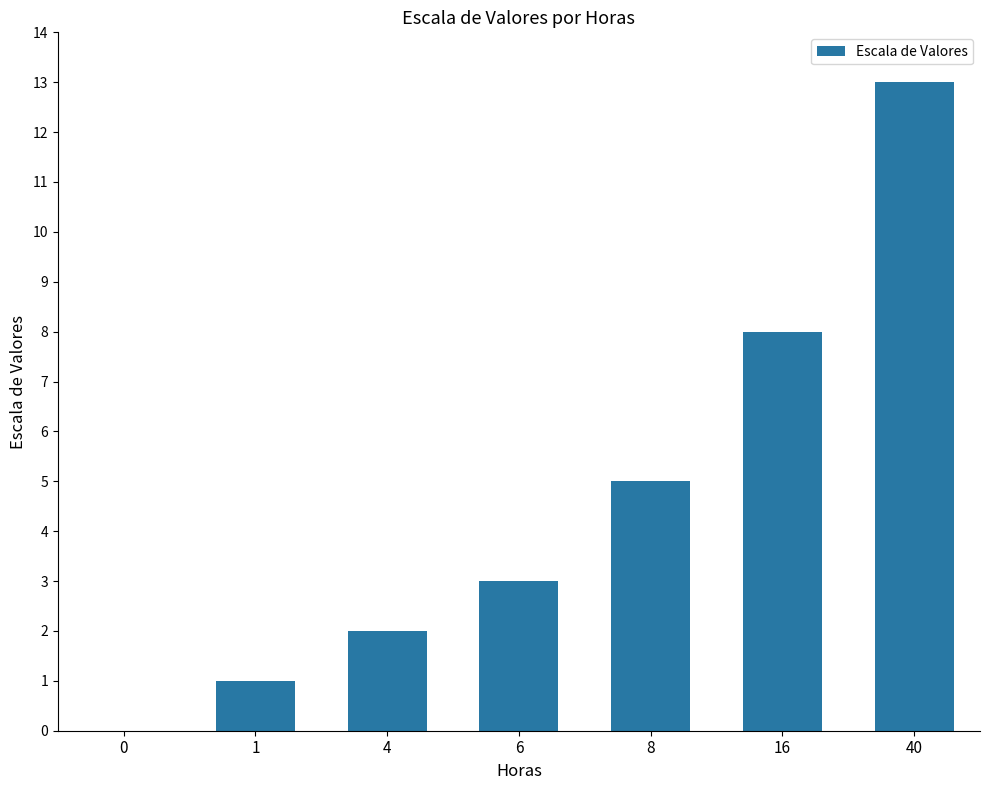

What is the sum of all values?

32